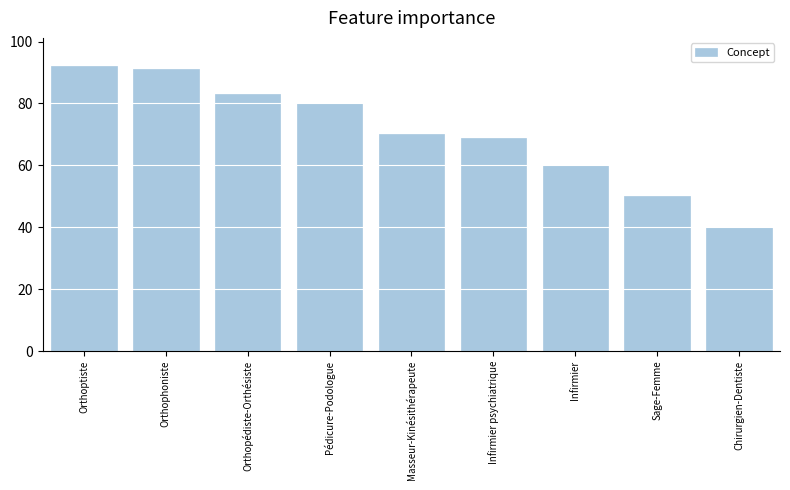

Rank the categories by value from lowest to highest.

Chirurgien-Dentiste, Sage-Femme, Infirmier, Infirmier psychiatrique, Masseur-Kinésithérapeute, Pédicure-Podologue, Orthopédiste-Orthésiste, Orthophoniste, Orthoptiste